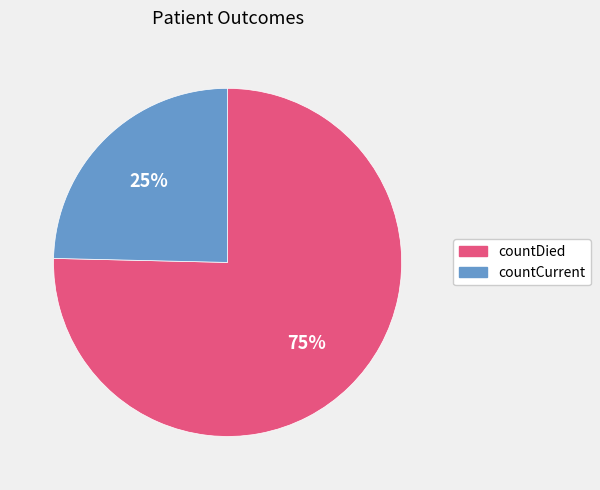

Is there a majority slice in this chart?

Yes